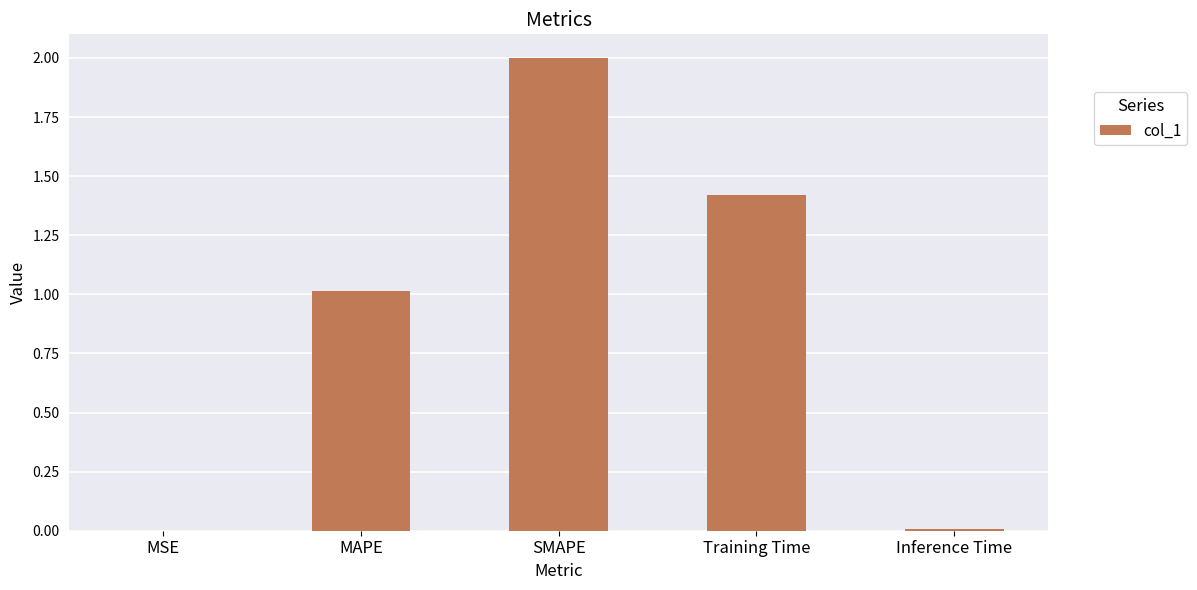

Is it true that the value at Inference Time is 0.0?

True